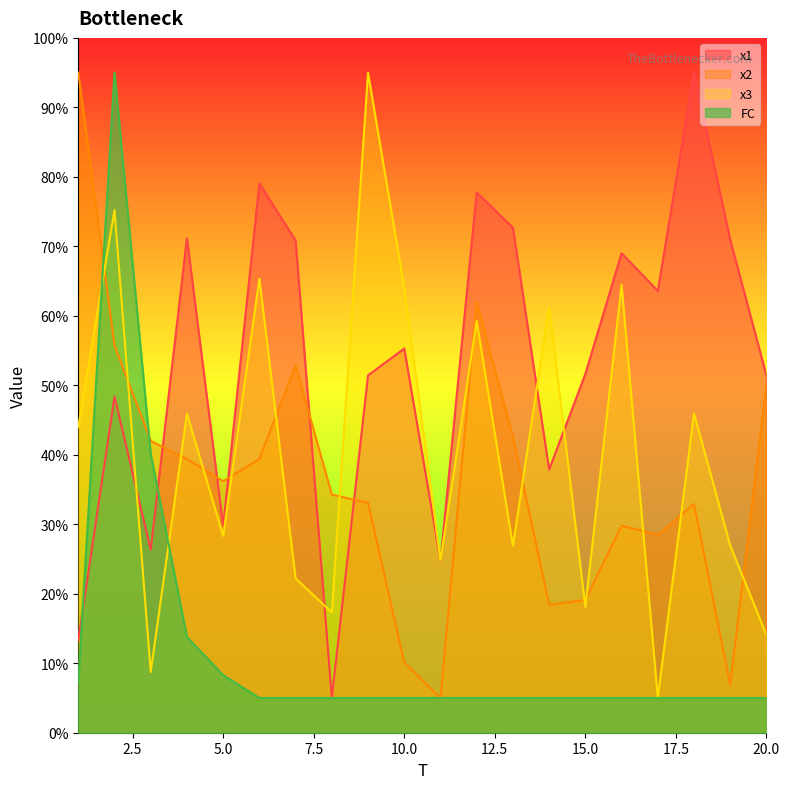

What is the sum of the x2 values at 17 and 8?

62.8